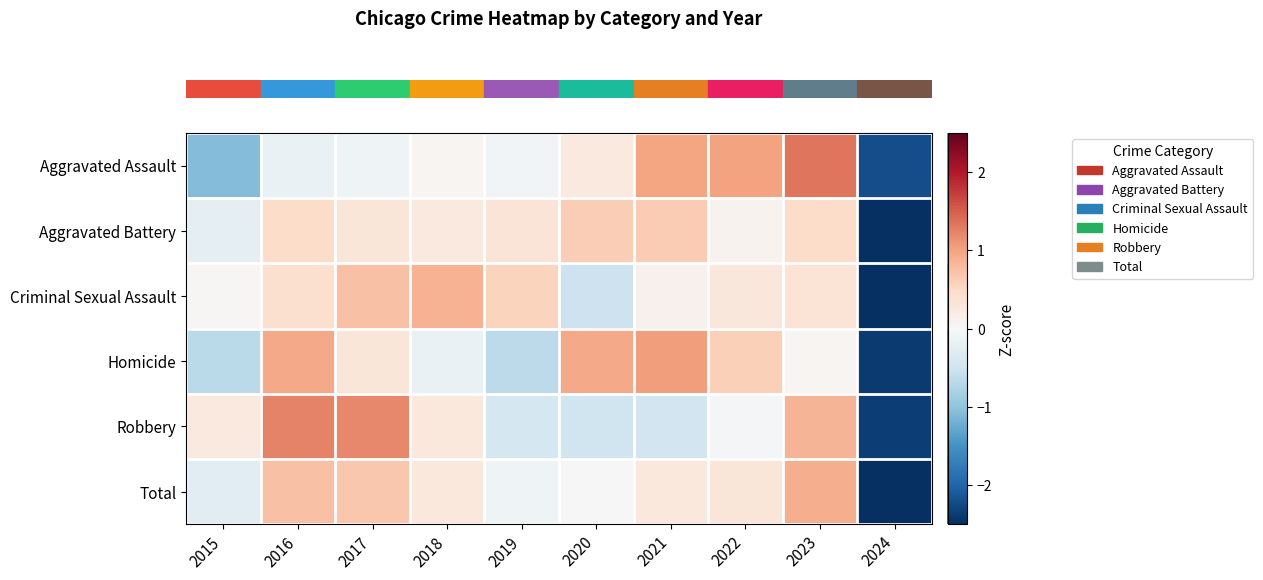

At how many categories does at least one series exceed -1?

9